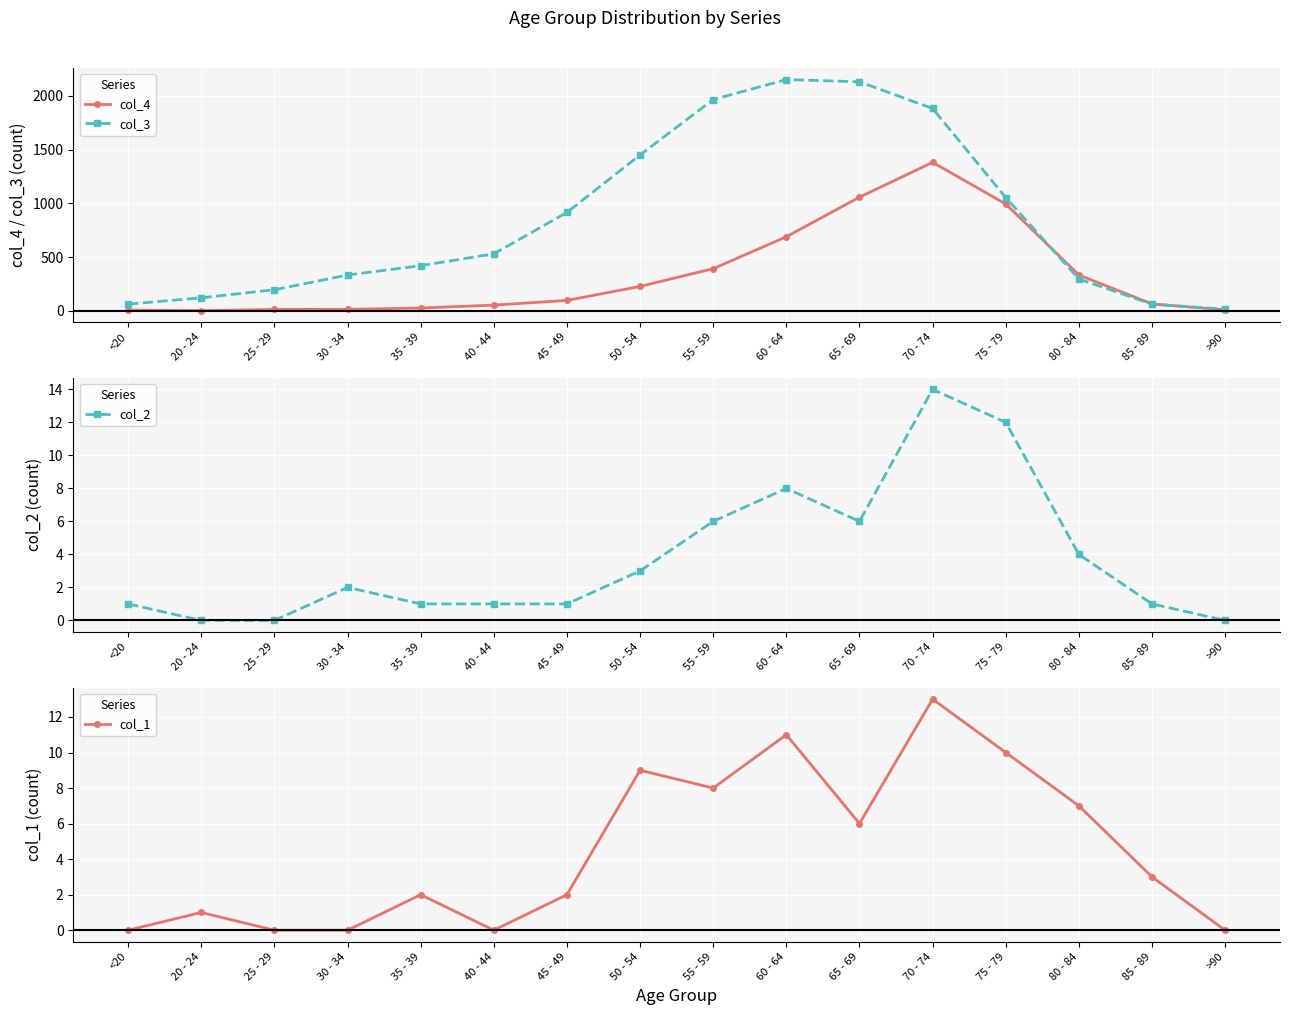

Which series has the widest spread of values?

col_3